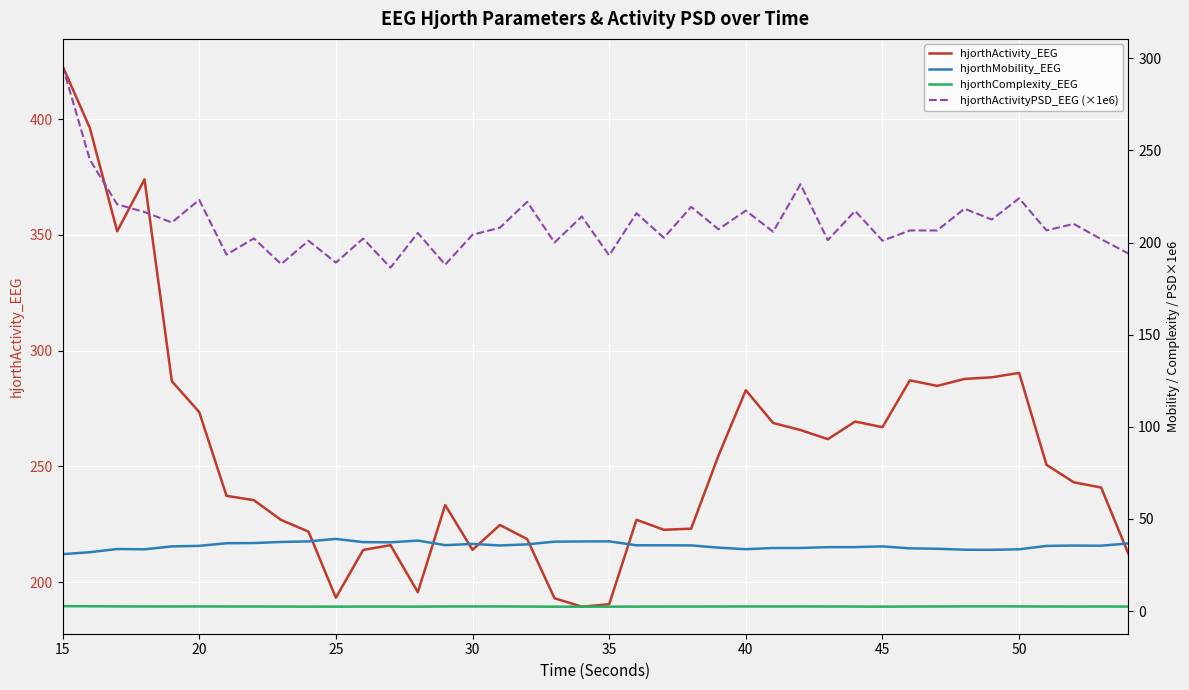

Which series has the largest range (max minus min)?

hjorthActivity_EEG